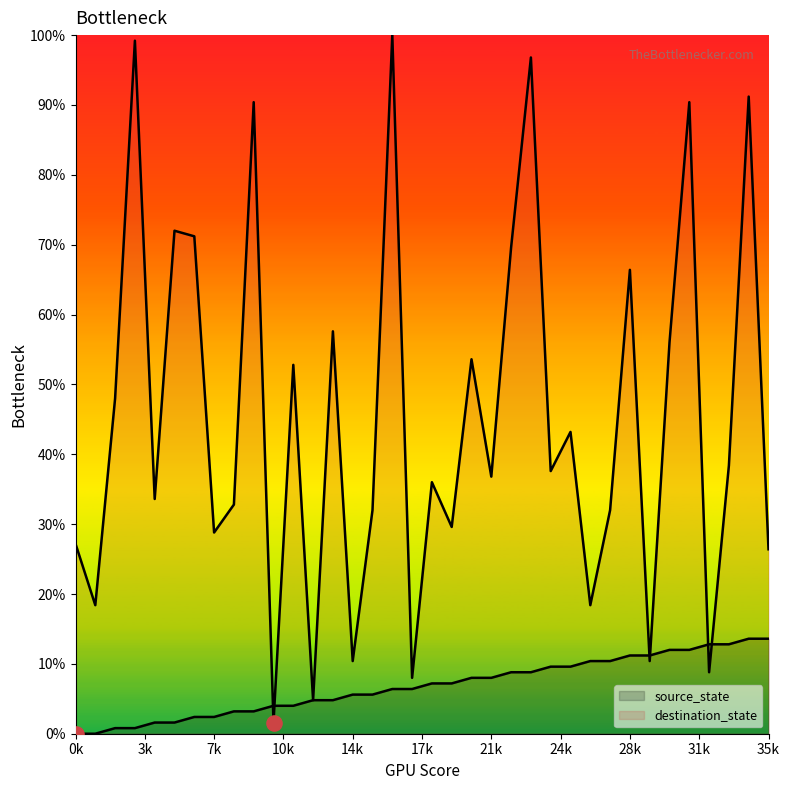

How many lines are shown in the chart?

2